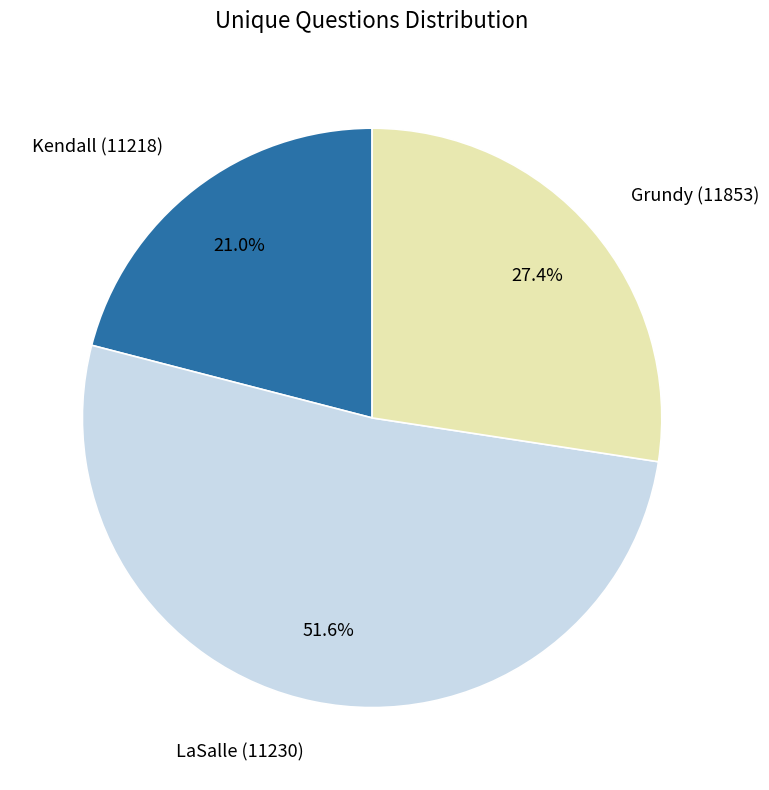

Does any single category account for the majority?

Yes